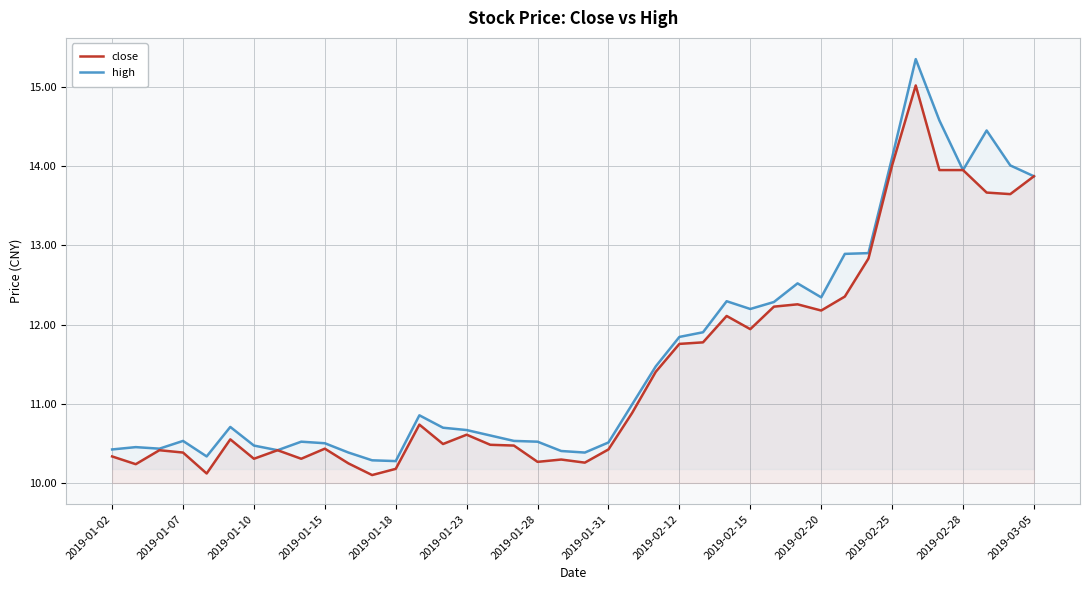

Which series has the largest range (max minus min)?

high